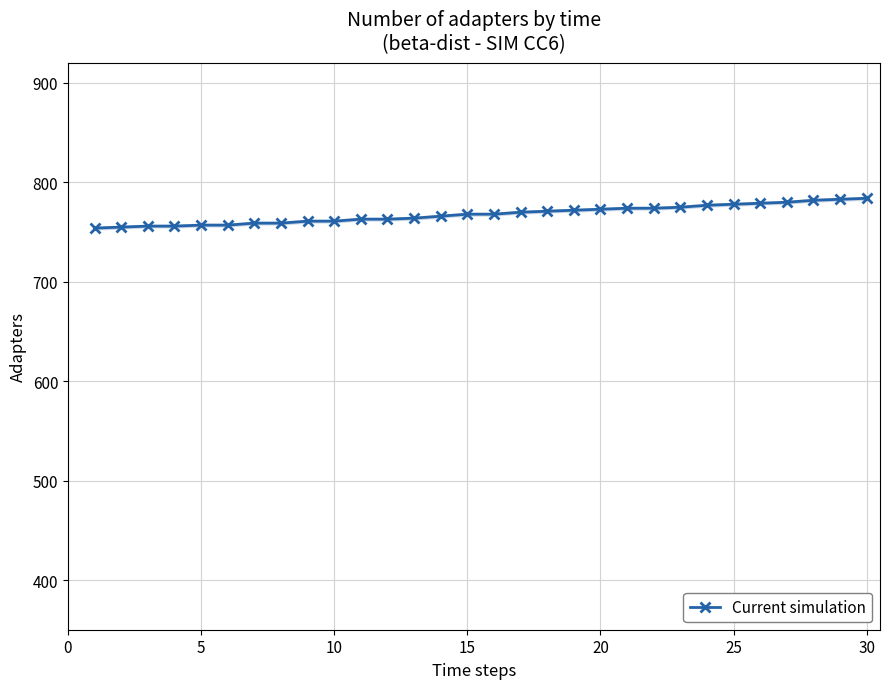

Count the number of values greater than 768.

14